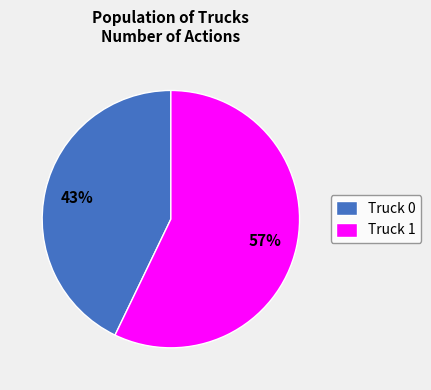

True or false: Truck 0 accounts for 43% of the total.

True